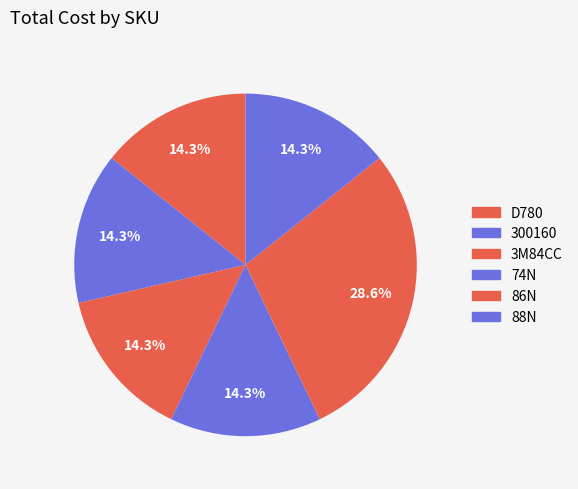

Rank the categories by value from highest to lowest.

86N, D780, 300160, 3M84CC, 74N, 88N